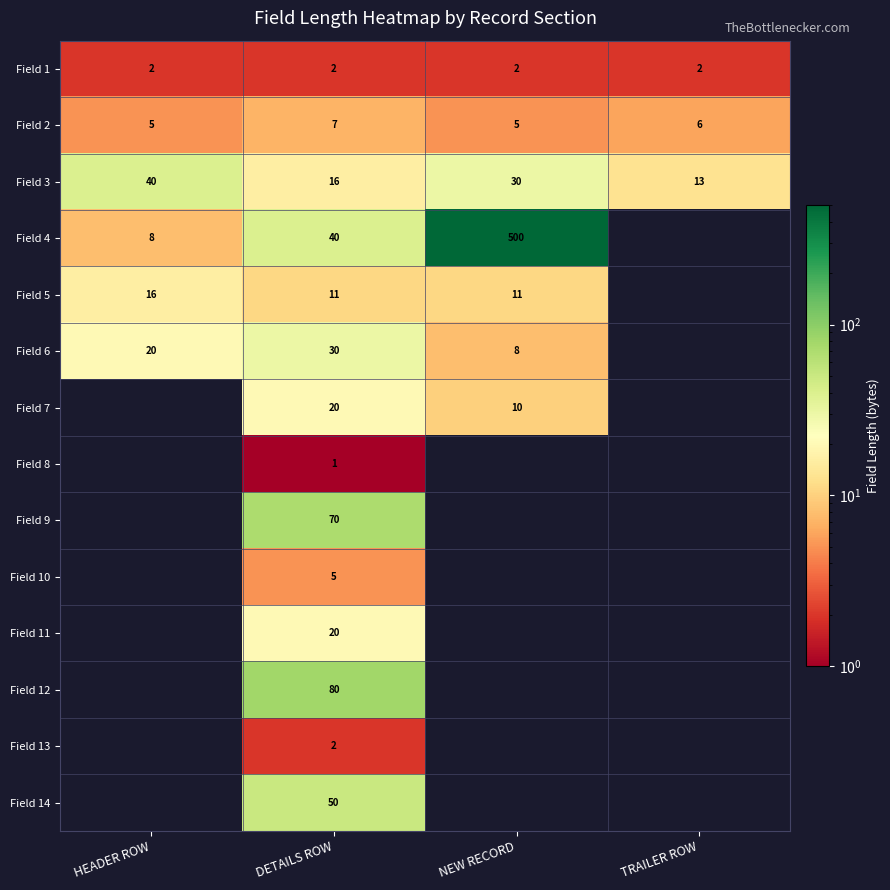

How many data points does each series have?

4